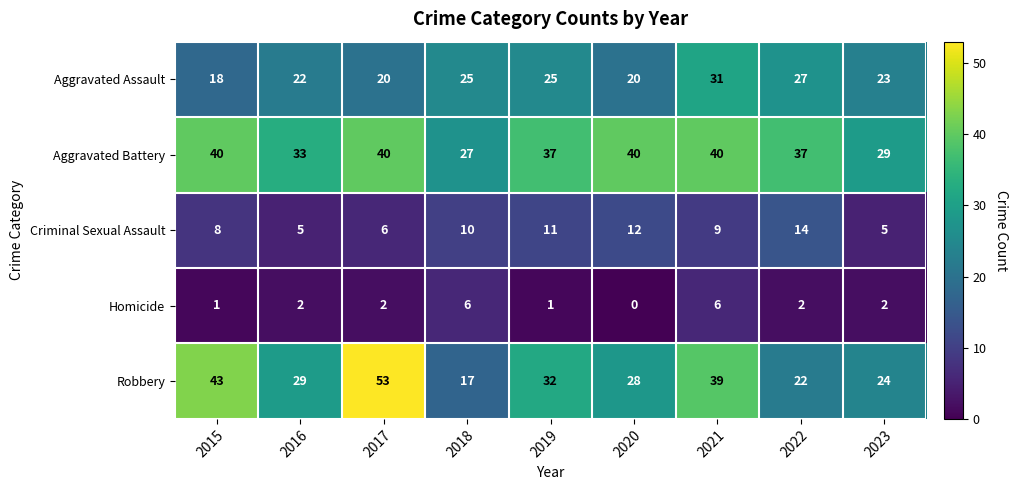

Where is Criminal Sexual Assault nearest to the value 9?

2021